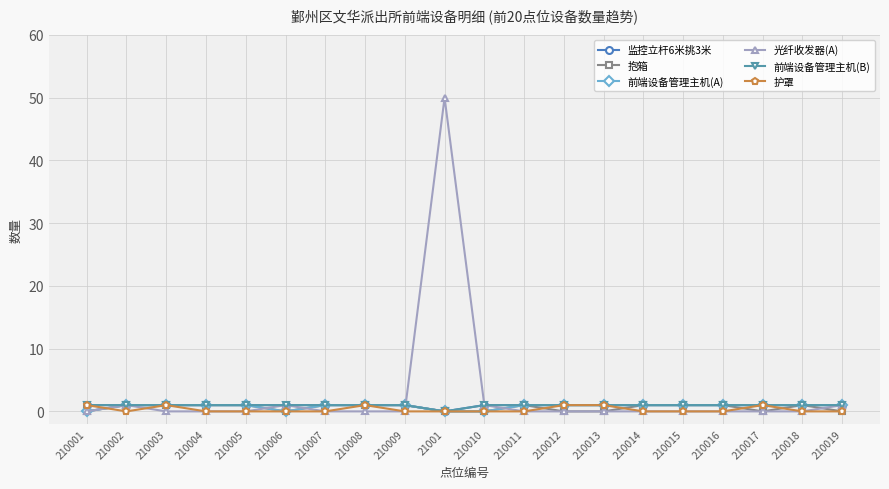

What is the total value across all series at 210012?

4